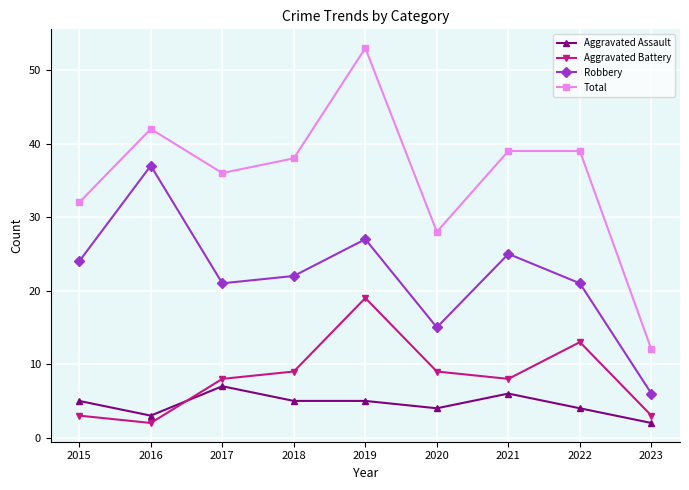

Which label corresponds to the largest value in the chart?

2019